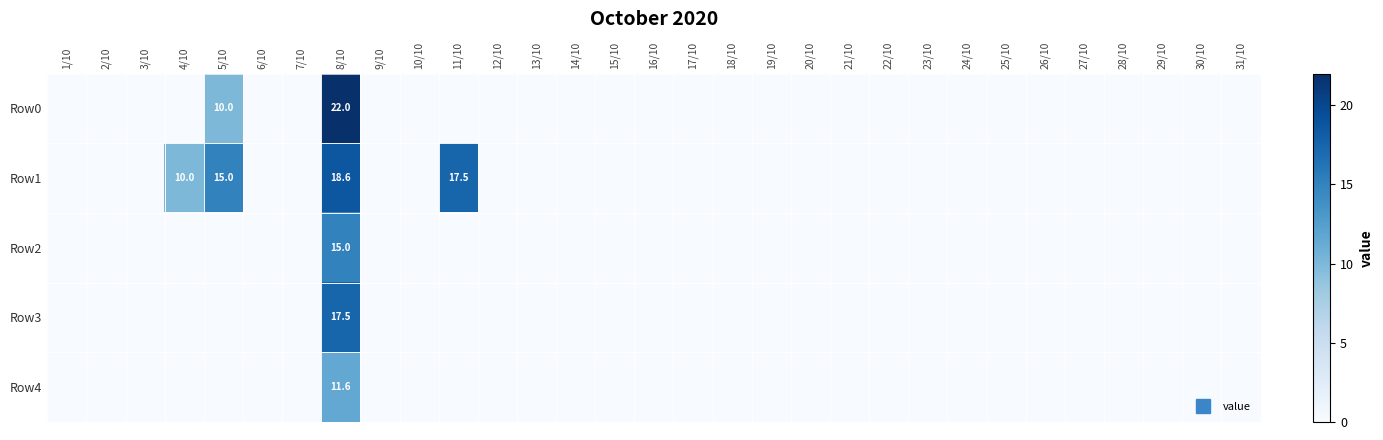

Between 2/10 and 31/10, which is larger?

2/10